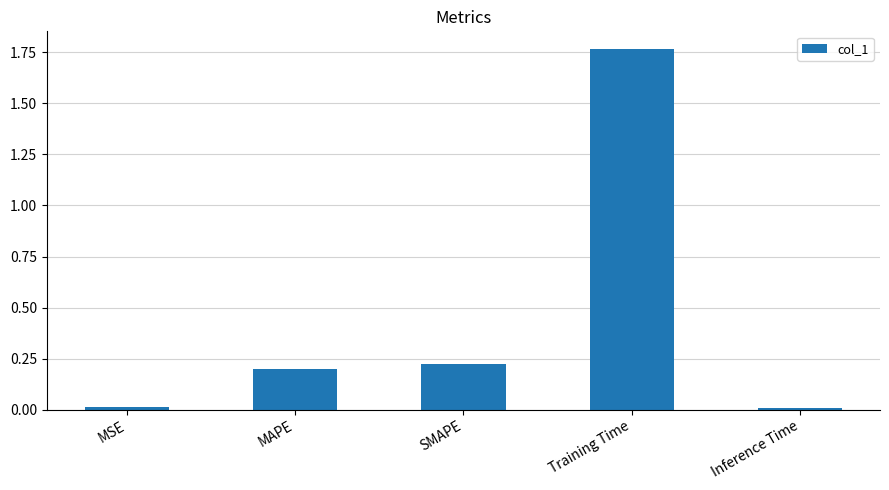

Between MAPE and Inference Time, which is larger?

MAPE